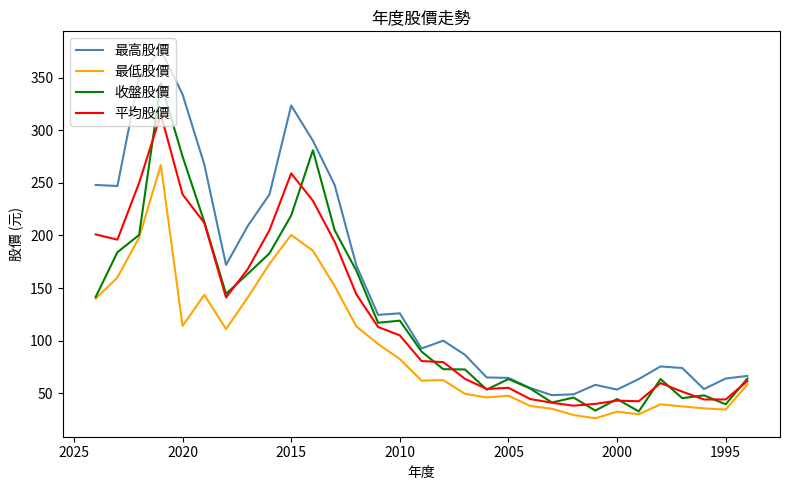

The 最高股價 series shows 181.3 at 2020. True or false?

False